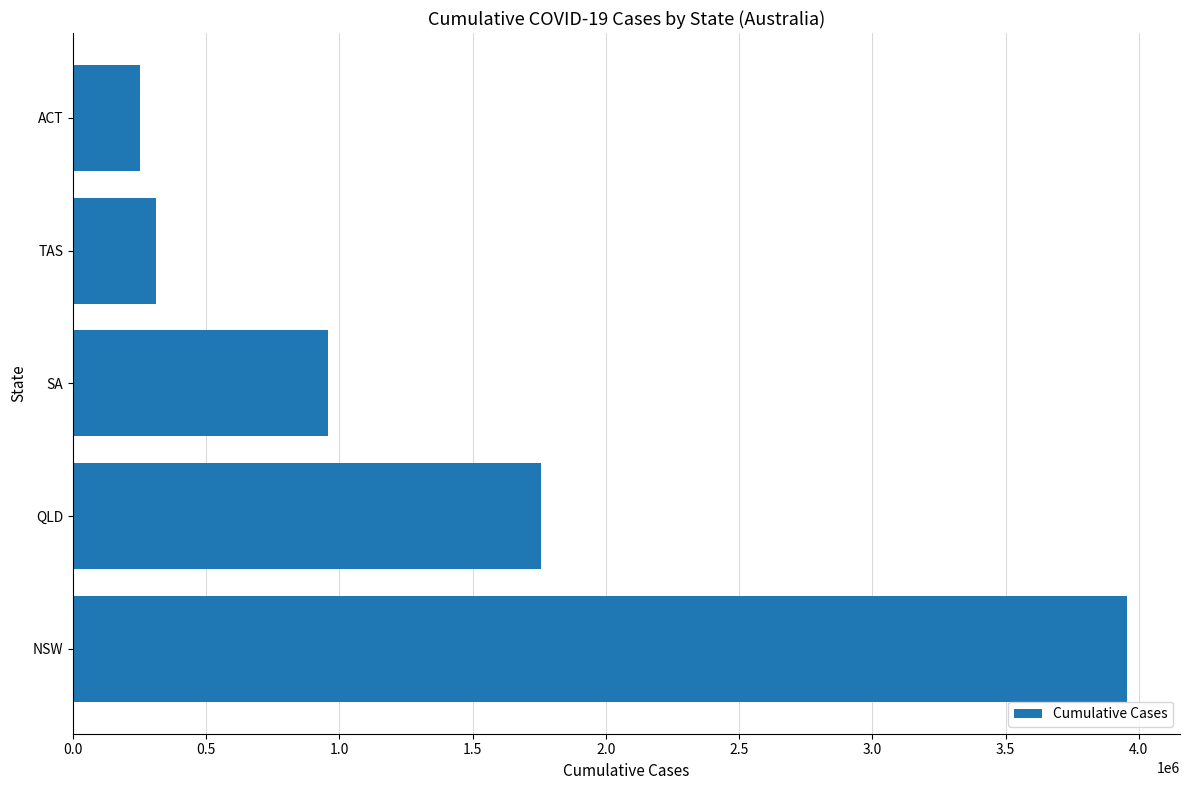

List the labels in order of value, largest first.

NSW, QLD, SA, TAS, ACT